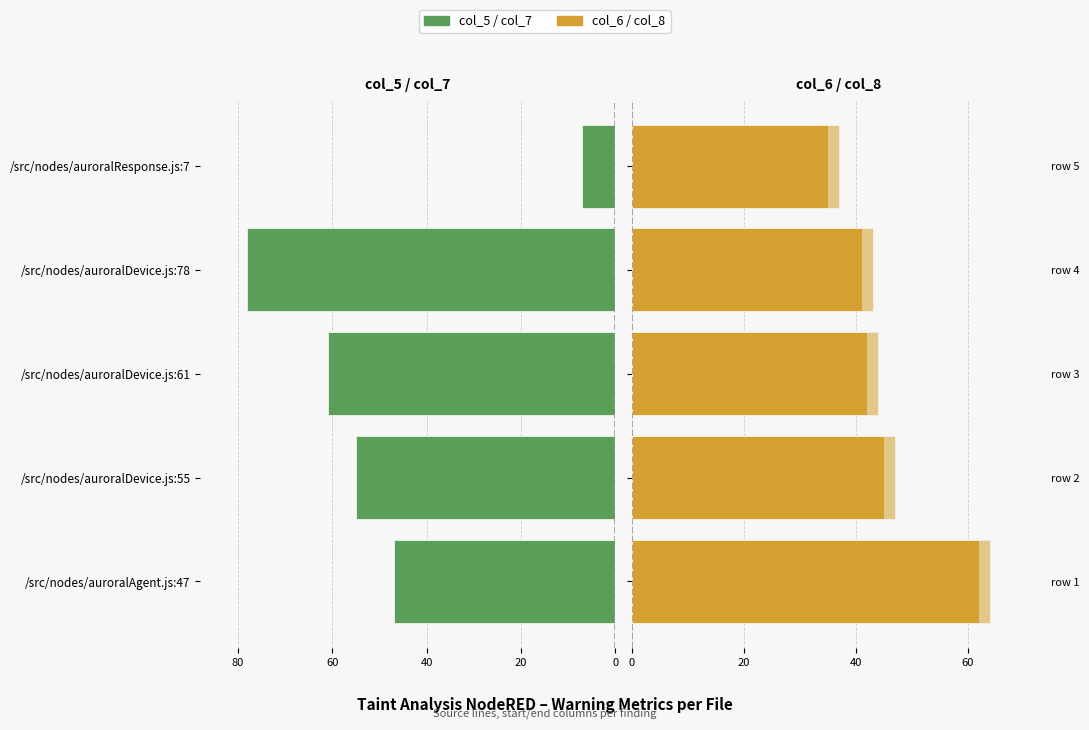

At how many categories does at least one series exceed -48?

5